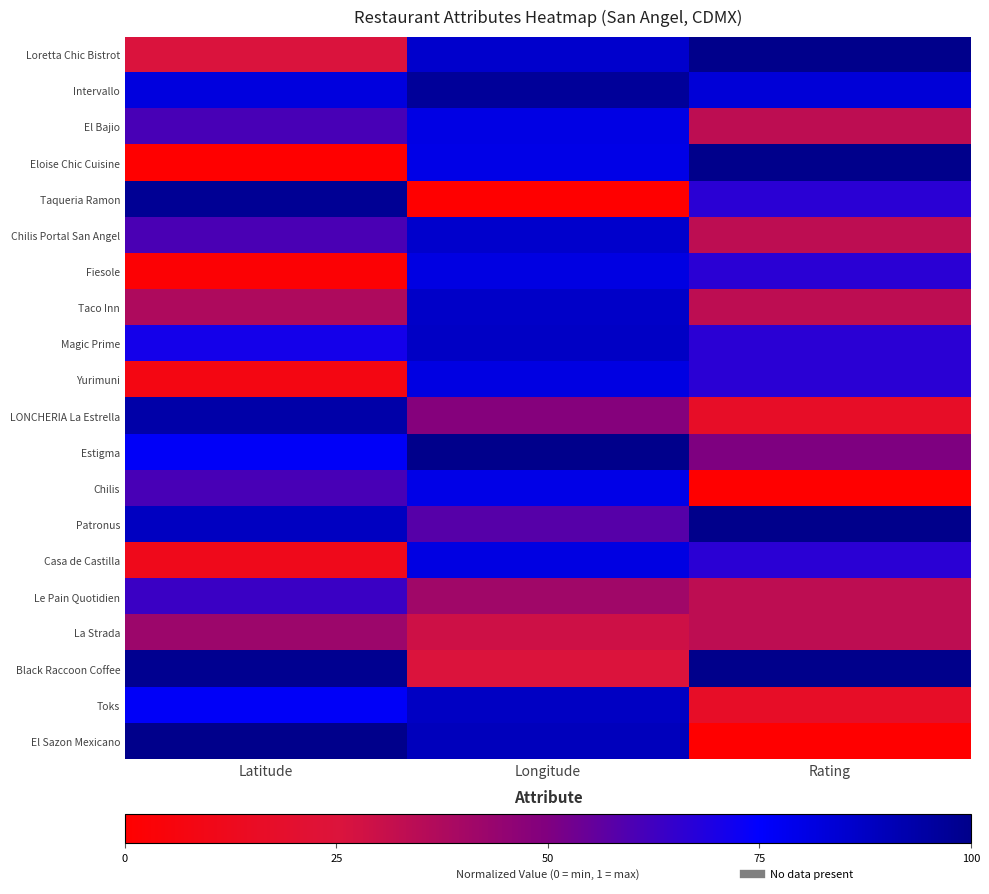

Reading right to left, what are all the values shown in this chart?

Loretta Chic Bistrot: Rating=1.0	Longitude=0.9	Latitude=0.3
Intervallo: Rating=0.8	Longitude=1.0	Latitude=0.8
El Bajio: Rating=0.3	Longitude=0.8	Latitude=0.6
Eloise Chic Cuisine: Rating=1.0	Longitude=0.8	Latitude=0.0
Taqueria Ramon: Rating=0.7	Longitude=0.0	Latitude=1.0
Chilis Portal San Angel: Rating=0.3	Longitude=0.9	Latitude=0.6
Fiesole: Rating=0.7	Longitude=0.8	Latitude=0.0
Taco Inn: Rating=0.3	Longitude=0.9	Latitude=0.4
Magic Prime: Rating=0.7	Longitude=0.9	Latitude=0.7
Yurimuni: Rating=0.7	Longitude=0.8	Latitude=0.1
LONCHERIA La Estrella: Rating=0.2	Longitude=0.5	Latitude=0.9
Estigma: Rating=0.5	Longitude=1.0	Latitude=0.8
Chilis: Rating=0.0	Longitude=0.8	Latitude=0.6
Patronus: Rating=1.0	Longitude=0.6	Latitude=0.9
Casa de Castilla: Rating=0.7	Longitude=0.8	Latitude=0.1
Le Pain Quotidien: Rating=0.3	Longitude=0.4	Latitude=0.6
La Strada: Rating=0.3	Longitude=0.3	Latitude=0.4
Black Raccoon Coffee: Rating=1.0	Longitude=0.3	Latitude=1.0
Toks: Rating=0.2	Longitude=0.9	Latitude=0.8
El Sazon Mexicano: Rating=0.0	Longitude=0.9	Latitude=1.0